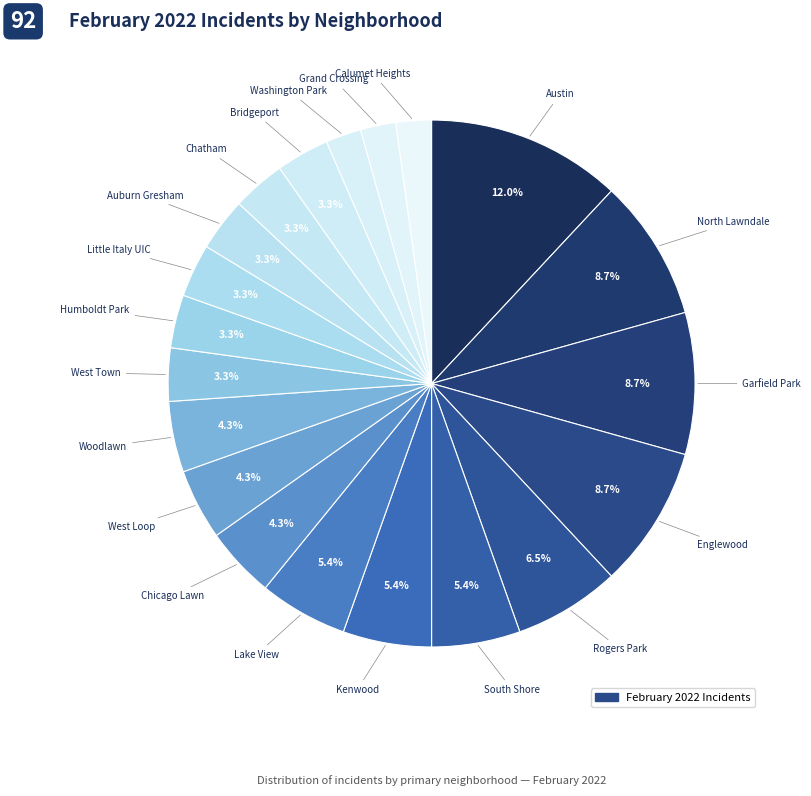

Rank the categories by value from lowest to highest.

Washington Park, Grand Crossing, Calumet Heights, West Town, Humboldt Park, Little Italy UIC, Auburn Gresham, Chatham, Bridgeport, Chicago Lawn, West Loop, Woodlawn, South Shore, Kenwood, Lake View, Rogers Park, North Lawndale, Garfield Park, Englewood, Austin